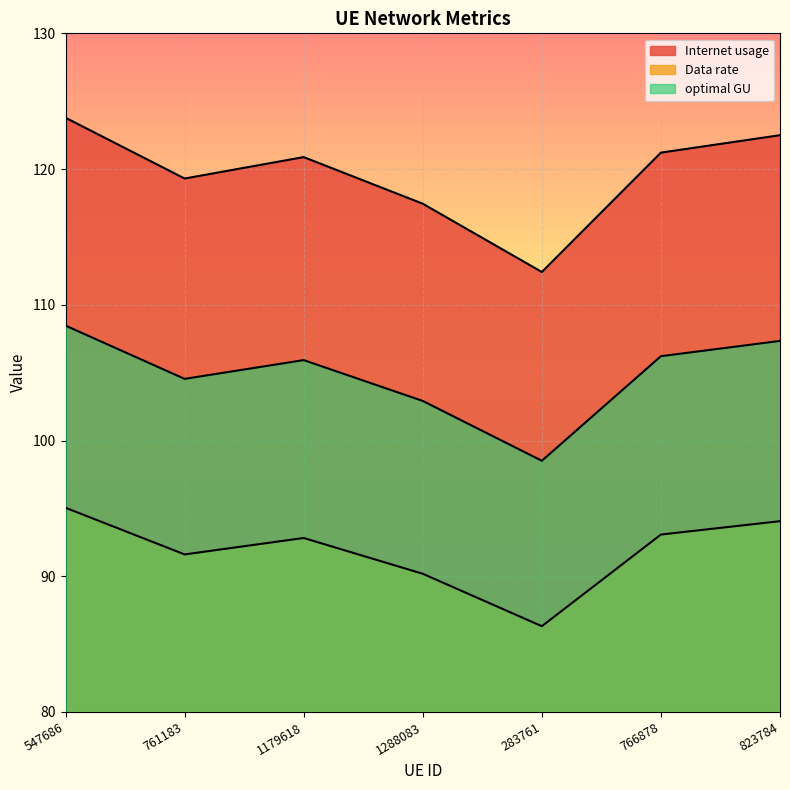

Which series has the largest range (max minus min)?

Internet usage